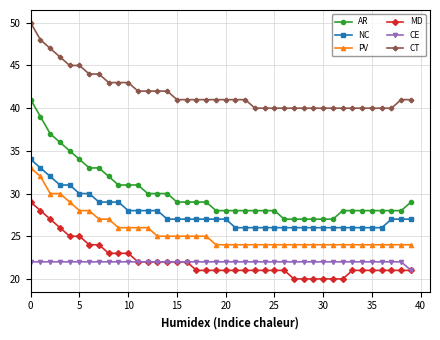

What is the smallest value displayed?

20